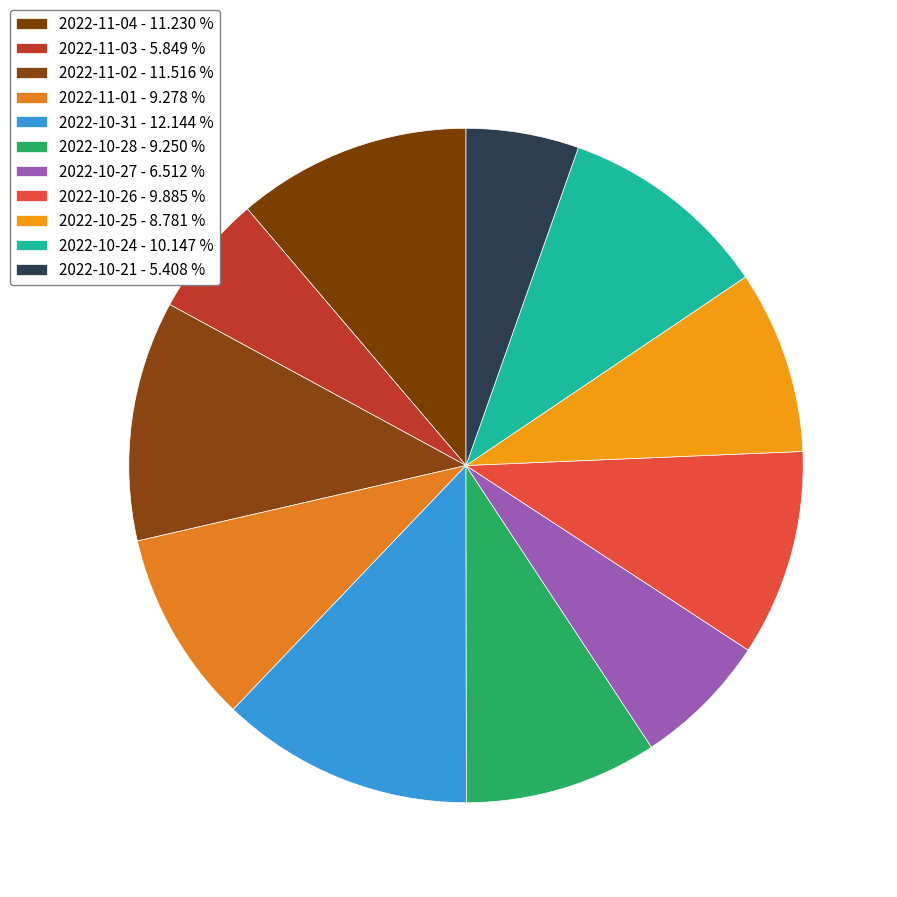

How many segments does this pie chart have?

11